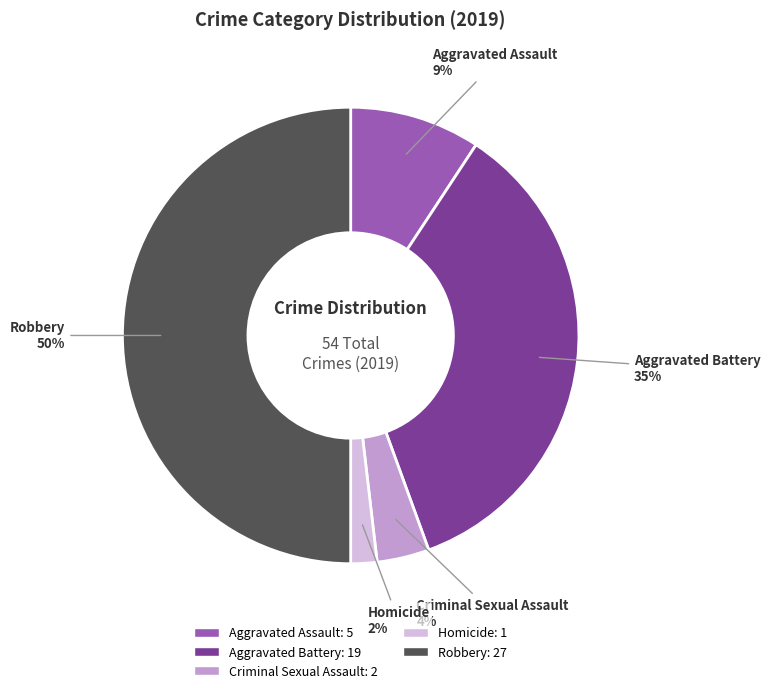

Does Aggravated Battery account for over 50% of the chart?

No